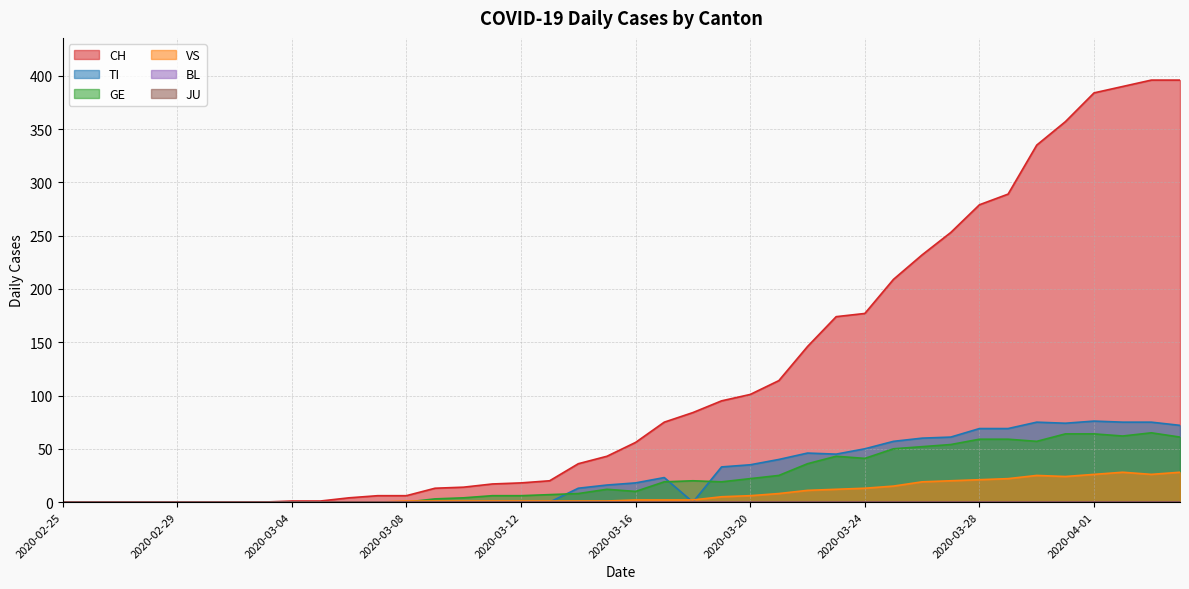

In TI, how many points are higher than both neighbors (excluding endpoints)?

4